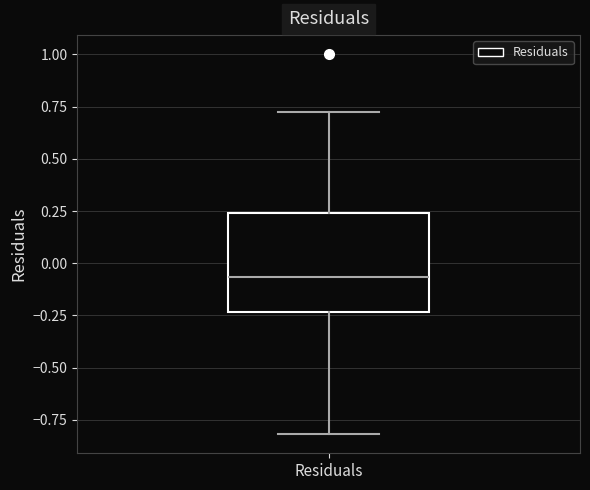

Where does the upper whisker of the box for Residuals end on the y-axis? The values are not printed on the chart, so give them approximately, as read against the axis.

0.70